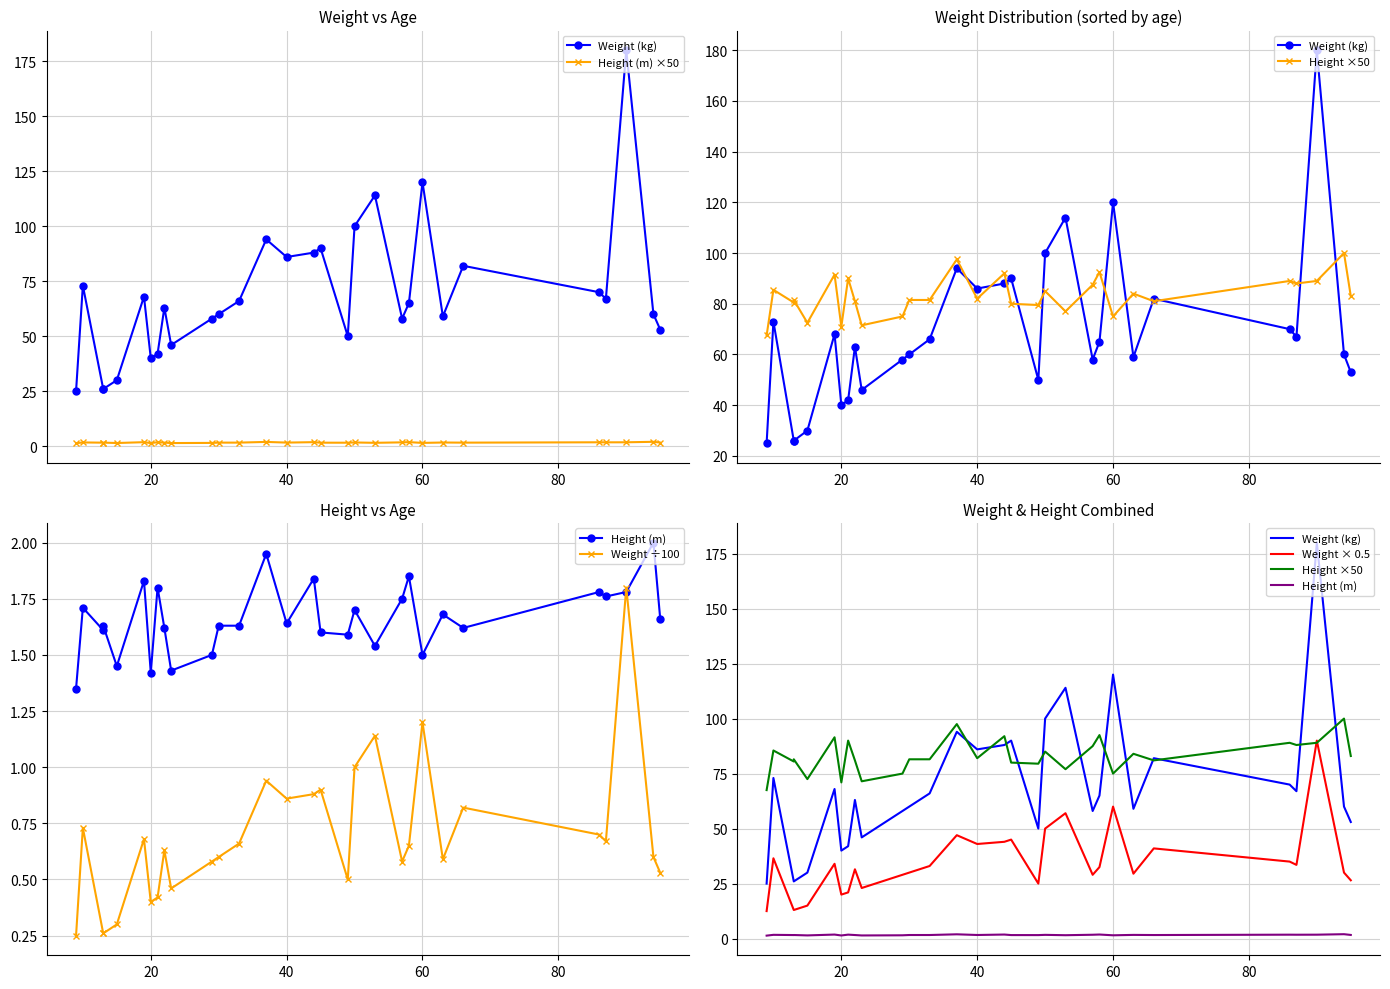

True or false: Weight ÷100 has a value of 1.4 at 18.

False